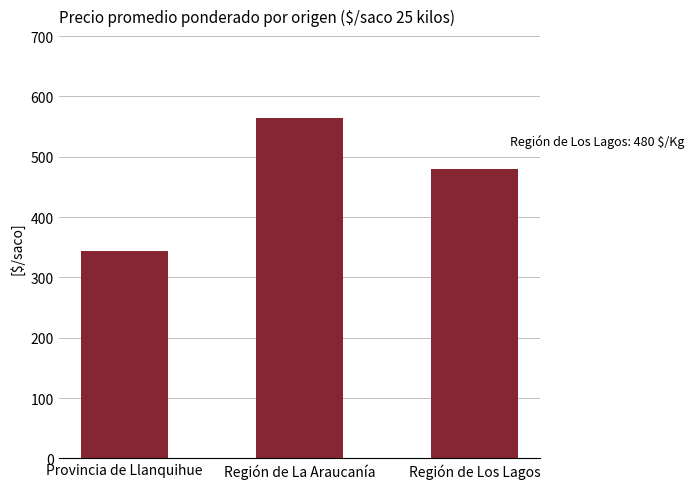

What is the label of the 1st bar from the right?

Región de Los Lagos